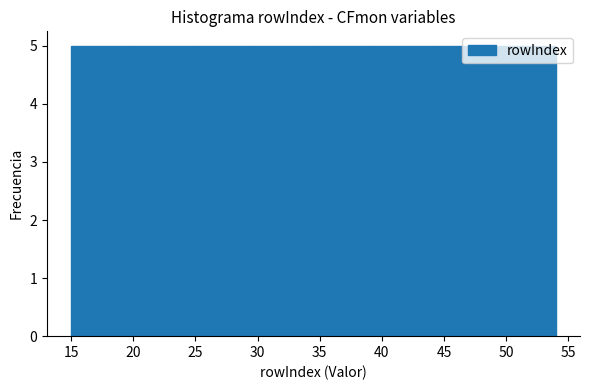

What is the height of the bar covering 25.0 to 29.5 on the x-axis? Neither the bar edges nor the heights are printed on the chart, so give them approximately, as read against the axes.

5